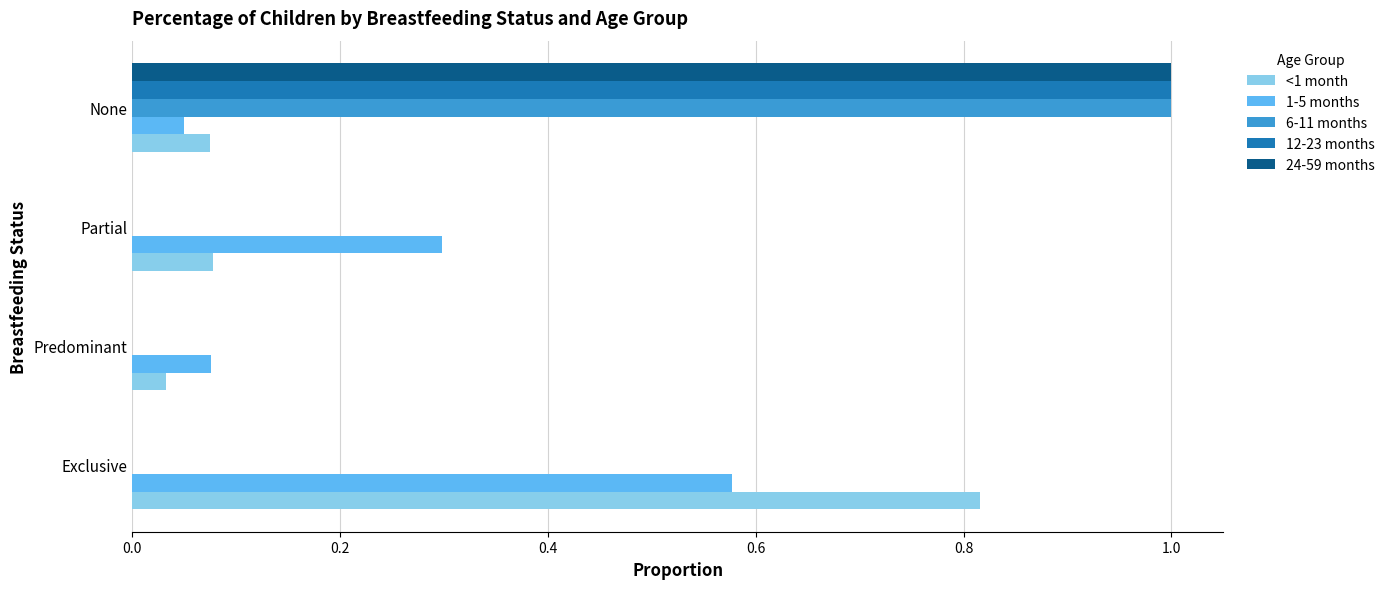

Is the value of <1 month at Partial greater than the value of 1-5 months at Partial?

No